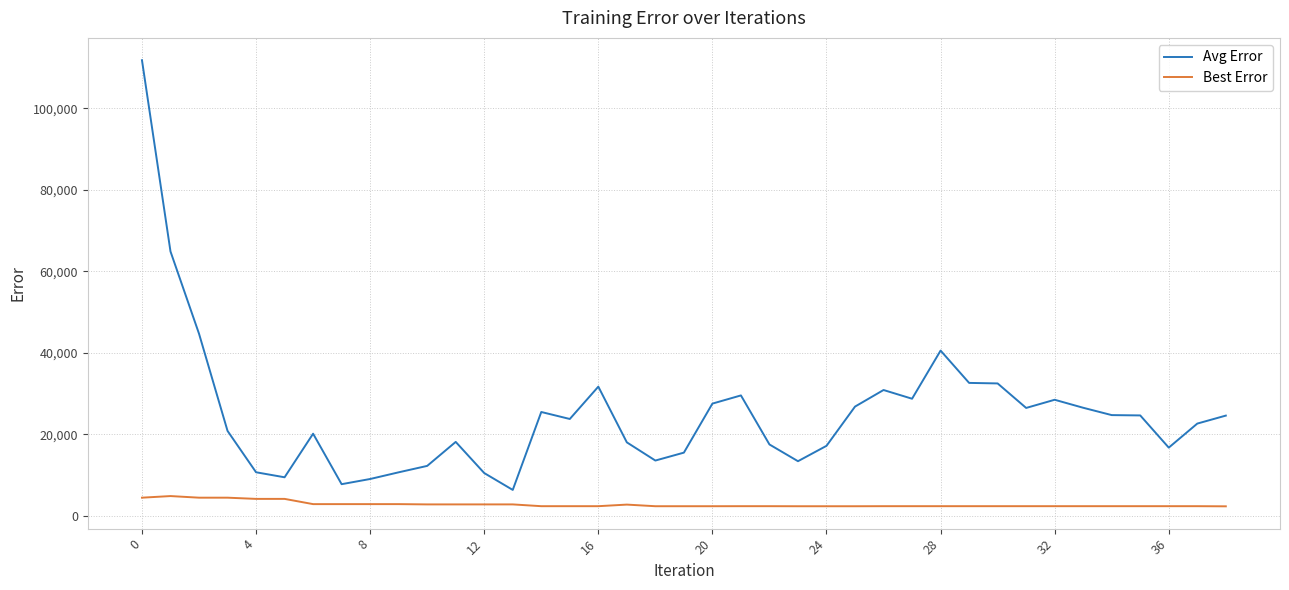

True or false: Best Error and Avg Error cross at least once.

False